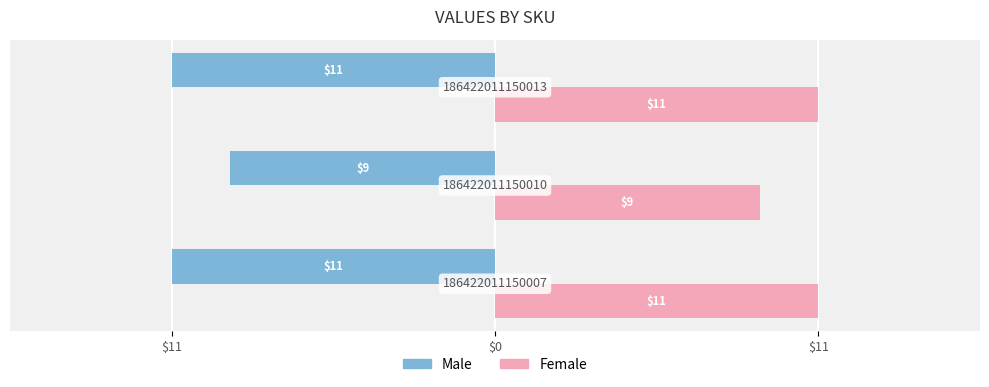

The Female series shows 15 at $11. True or false?

False